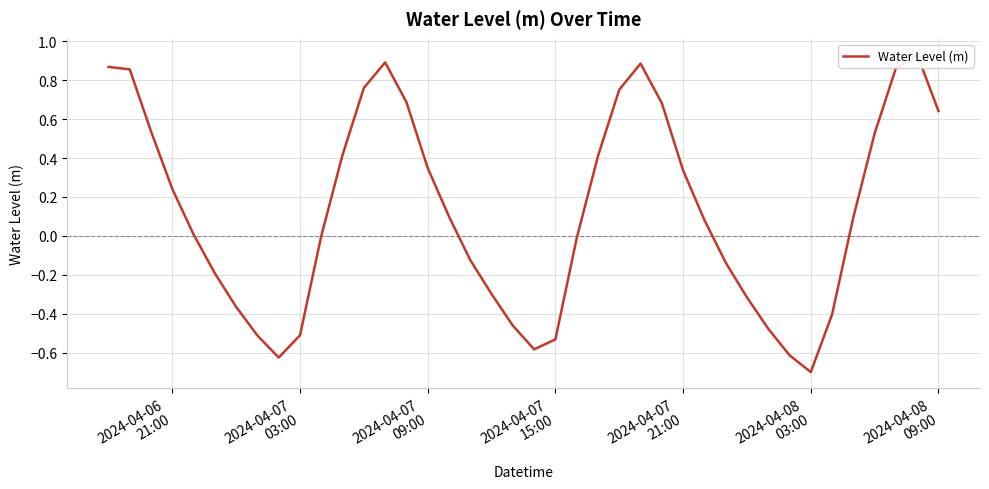

How many lines are shown in the chart?

1